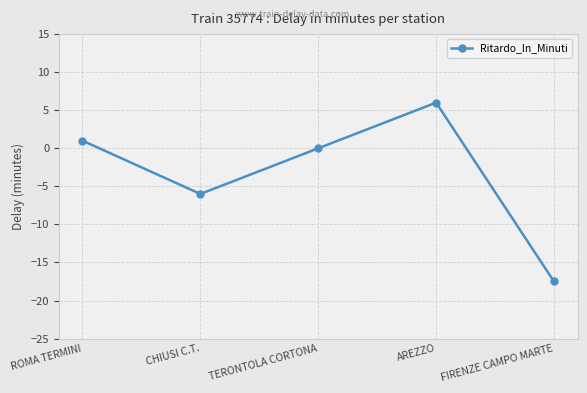

Which has a higher value, AREZZO or FIRENZE CAMPO MARTE?

AREZZO